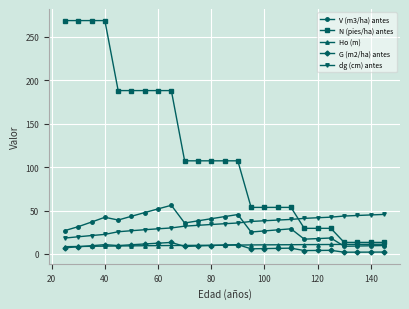

True or false: V (m3/ha) antes and N (pies/ha) antes intersect in this chart.

False